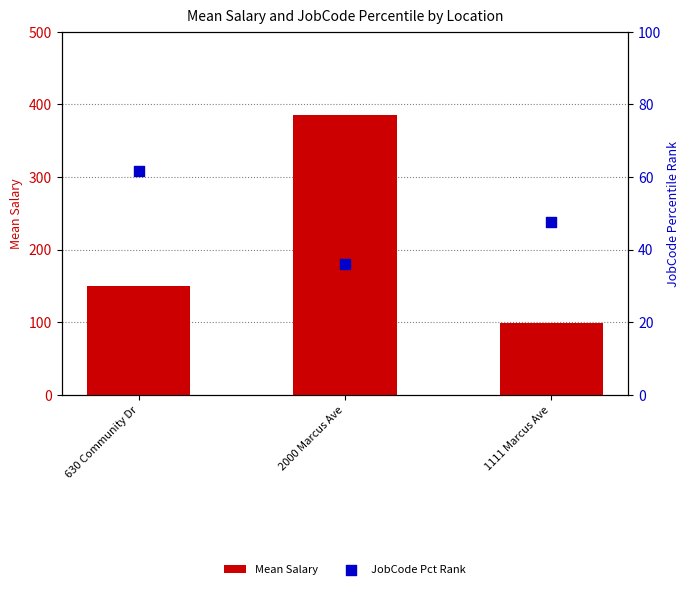

What are all the series names shown in the legend?

Mean Salary, JobCode Pct Rank